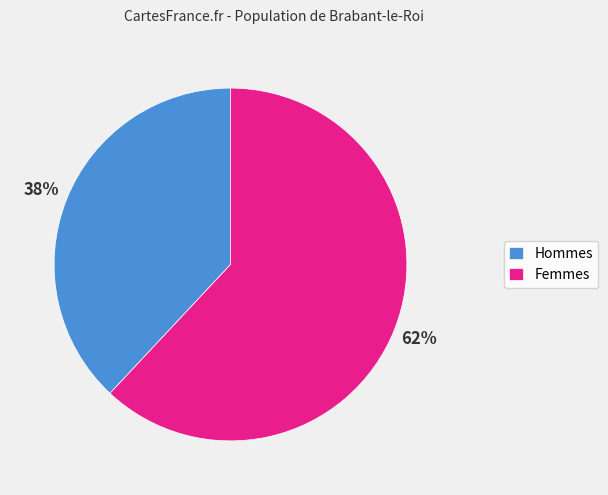

How many slices are in this pie chart?

2